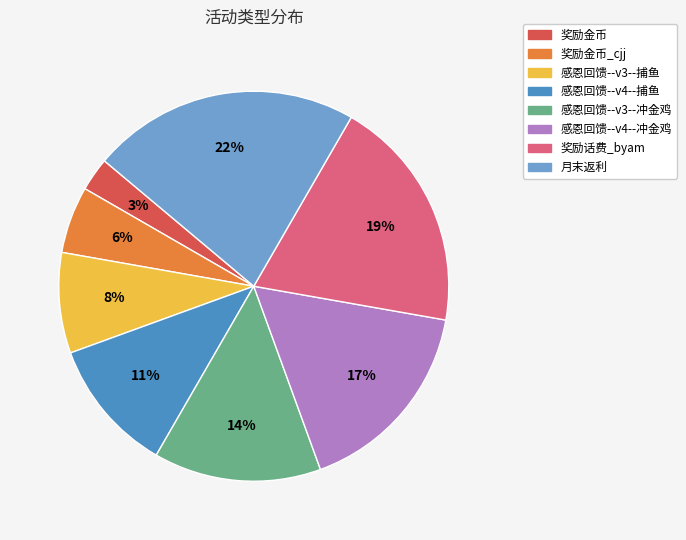

To the nearest percent, what is the average slice percentage?

12%